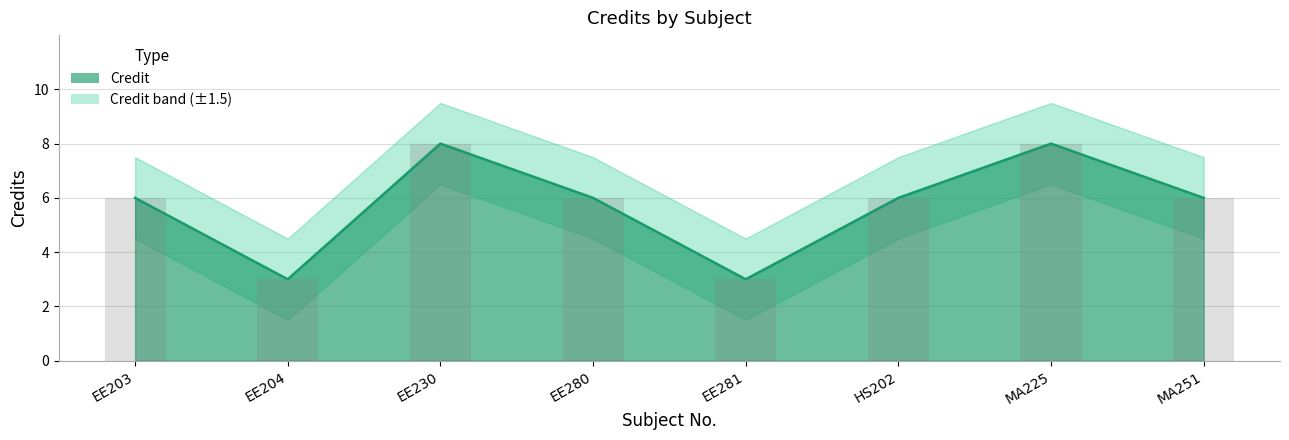

List the labels in order of Credit_upper value, smallest first.

EE204, EE281, EE203, EE280, HS202, MA251, EE230, MA225